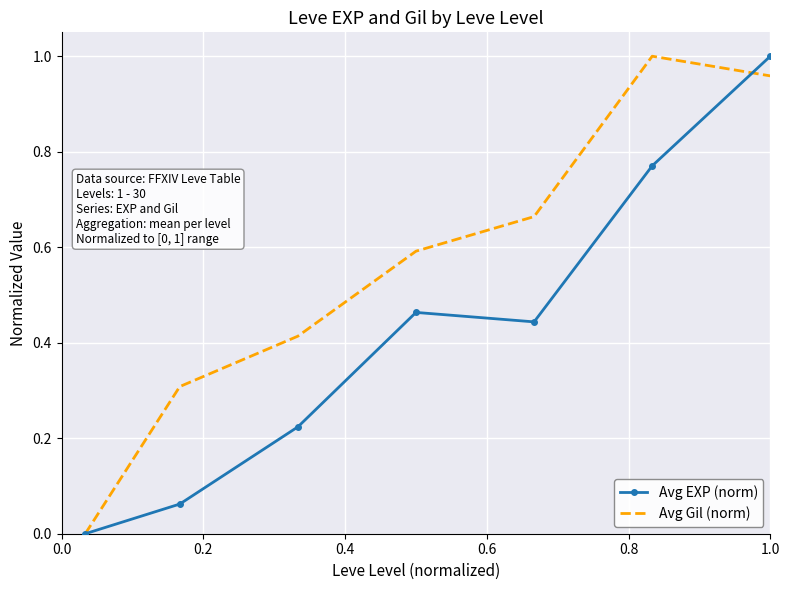

What are all the series names shown in the legend?

Avg EXP (norm), Avg Gil (norm)